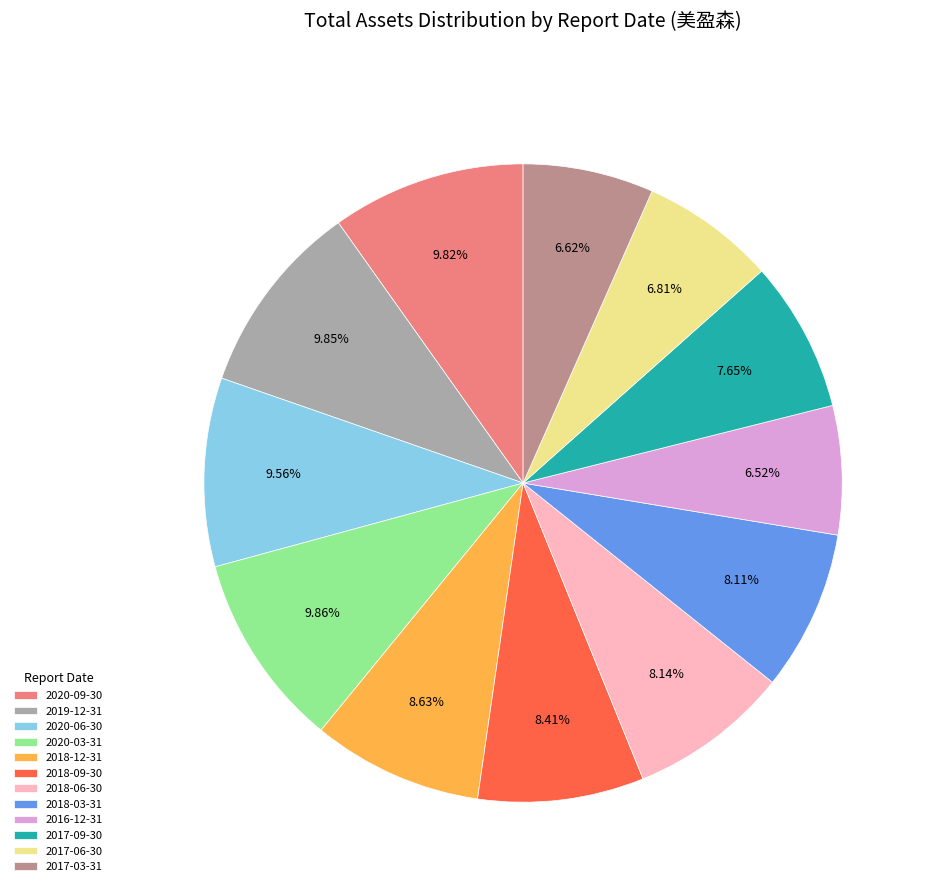

The 2017-06-30 slice represents 7% of the pie. True or false?

True